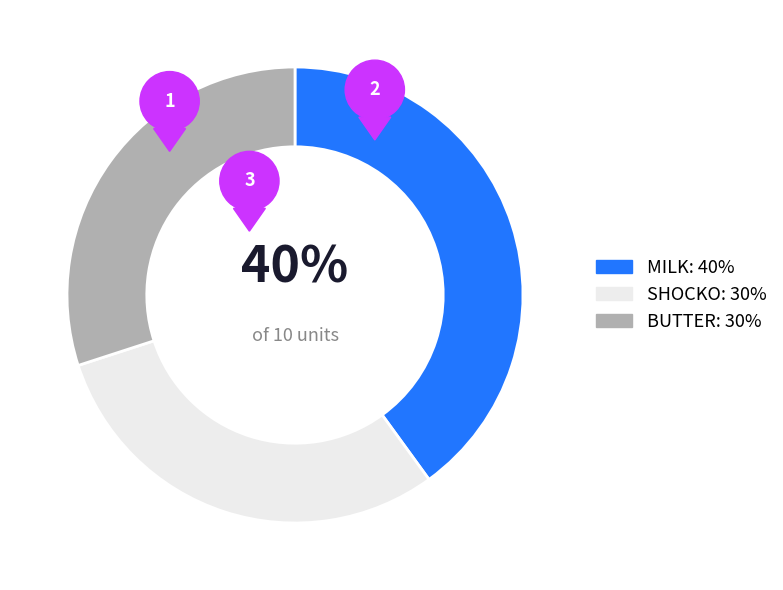

Is the sum of SHOCKO and MILK greater than half?

Yes